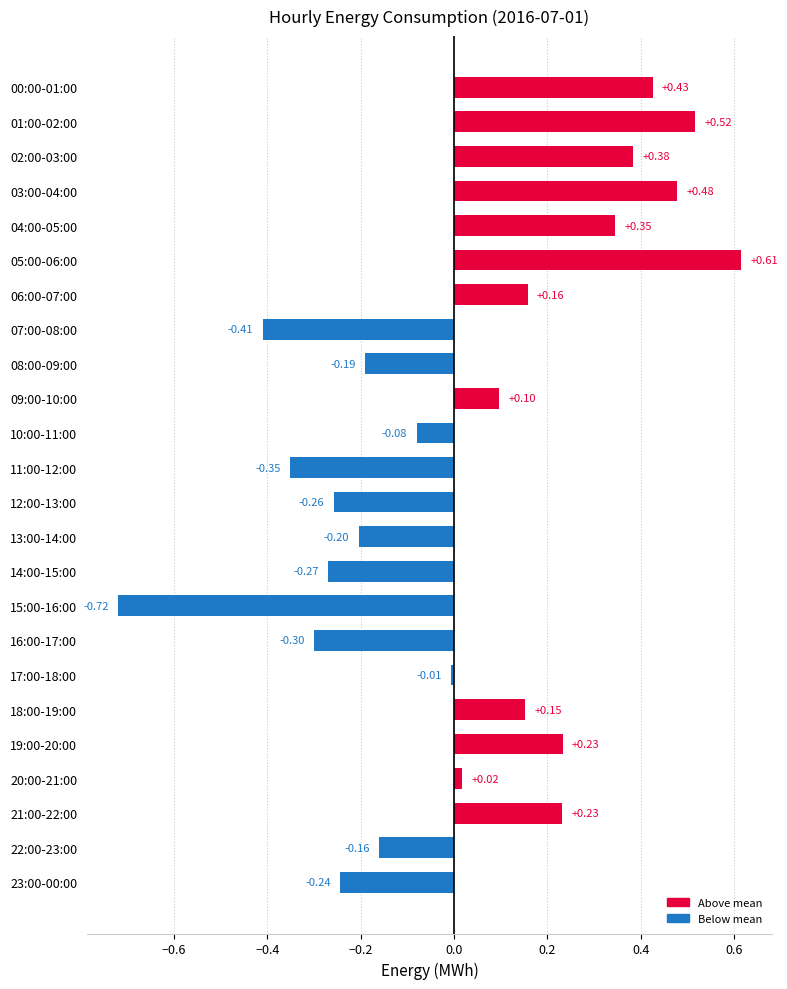

Which label corresponds to the smallest value in the chart?

15:00-16:00